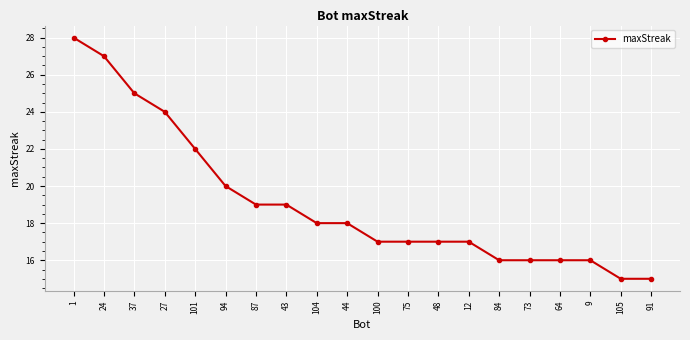

What is the smallest value displayed?

15